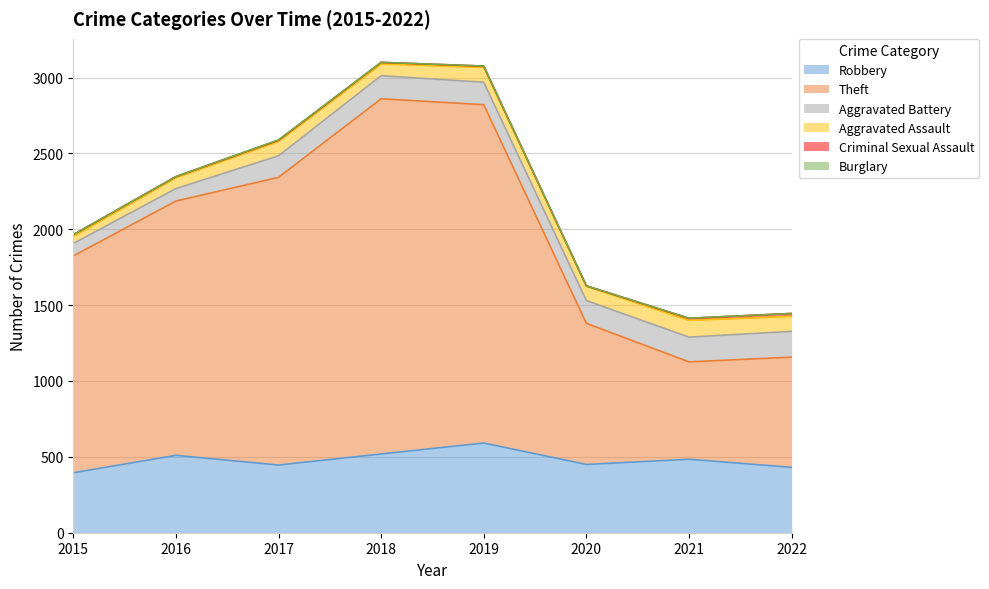

True or false: Robbery has a value of 126 at 2016.

False